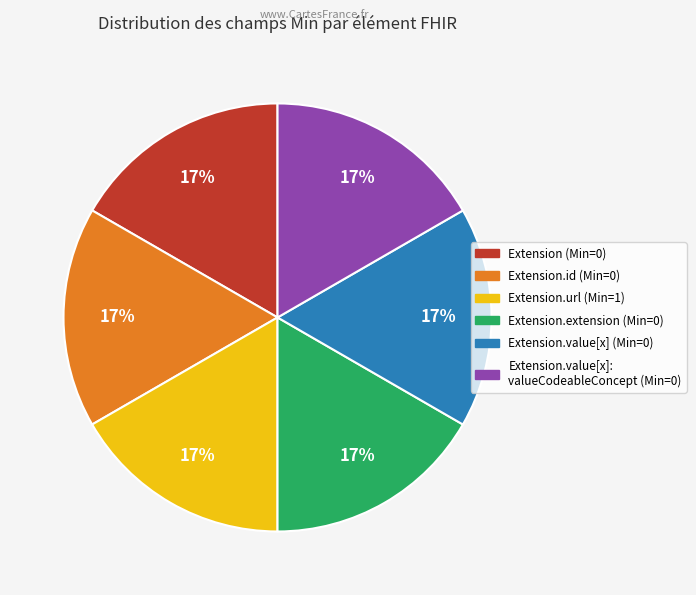

Does any single category account for the majority?

No